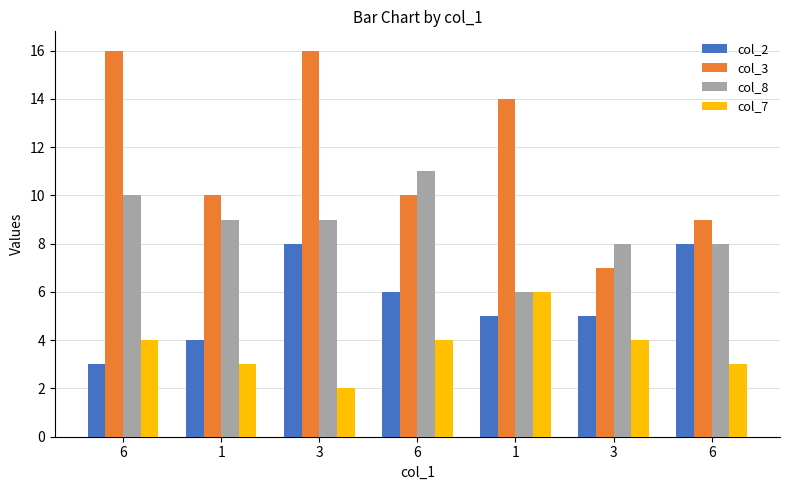

How many bars are there in each group?

4